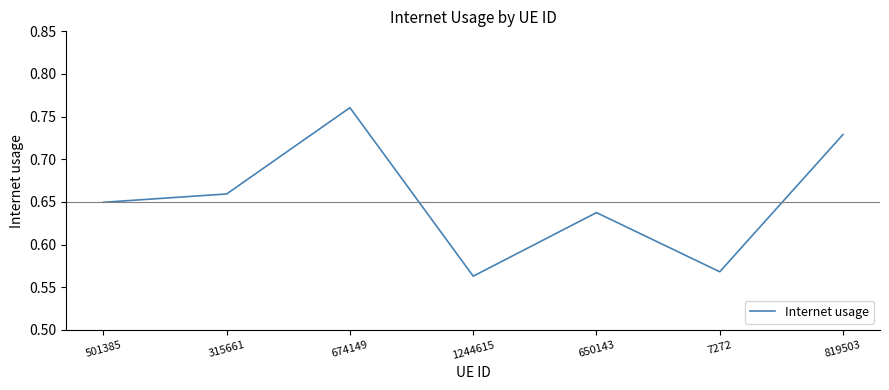

What is the sum of all values?

4.6